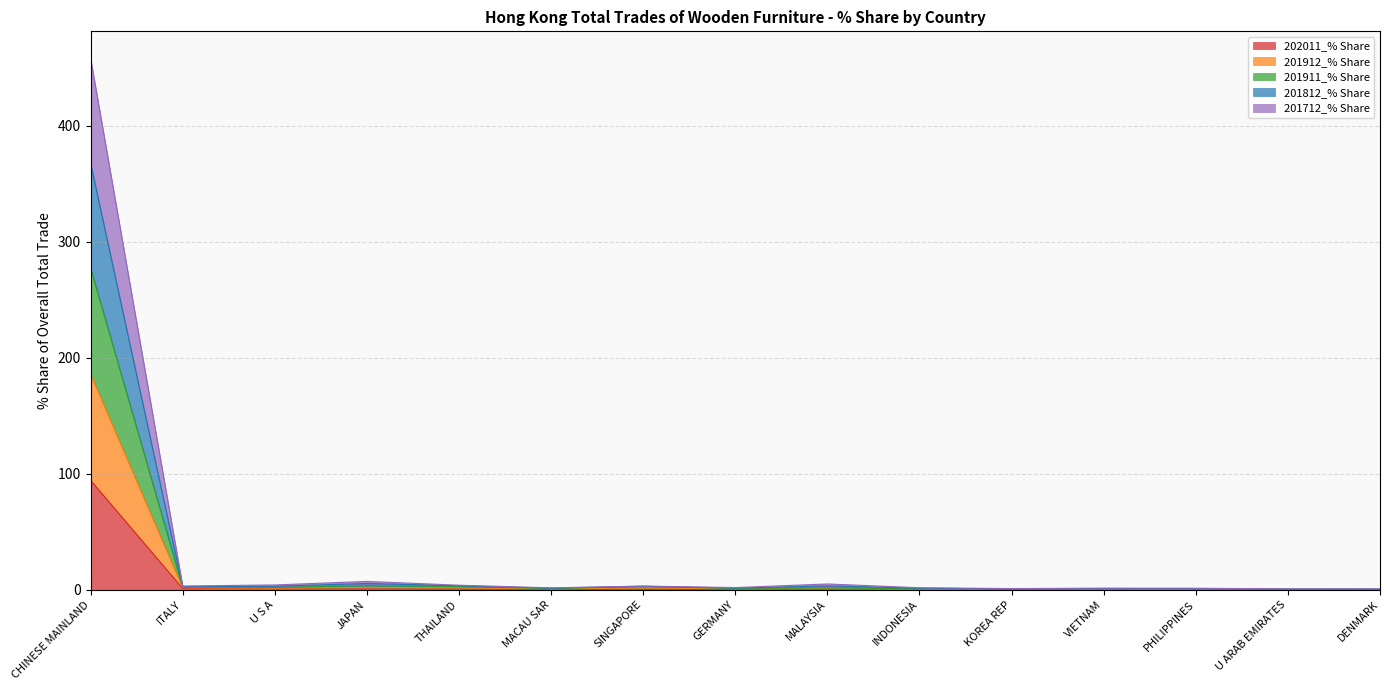

How many data points in 201912_% Share are less than 1?

6